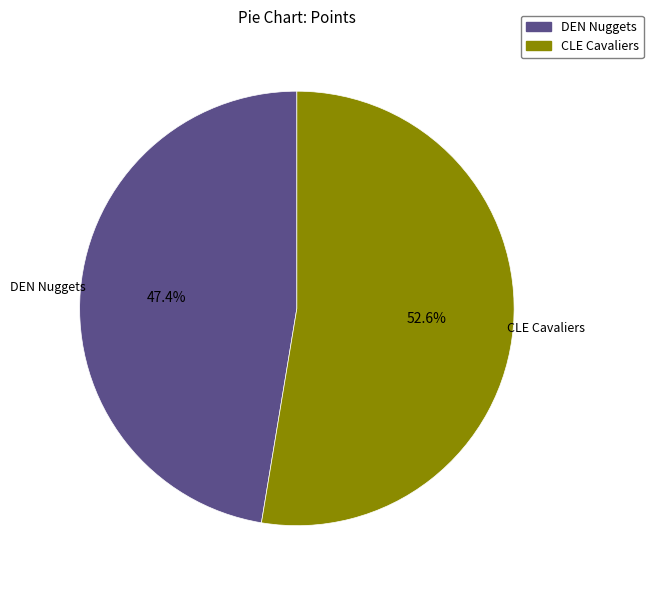

Rank the categories by value from lowest to highest.

DEN Nuggets, CLE Cavaliers